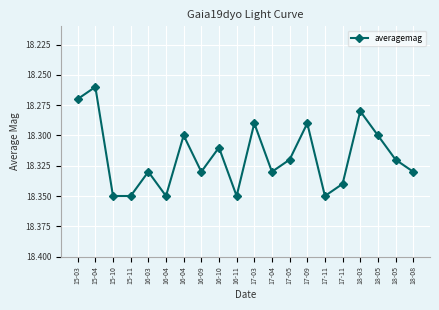

The value at 15-11 is 18.4. True or false?

True